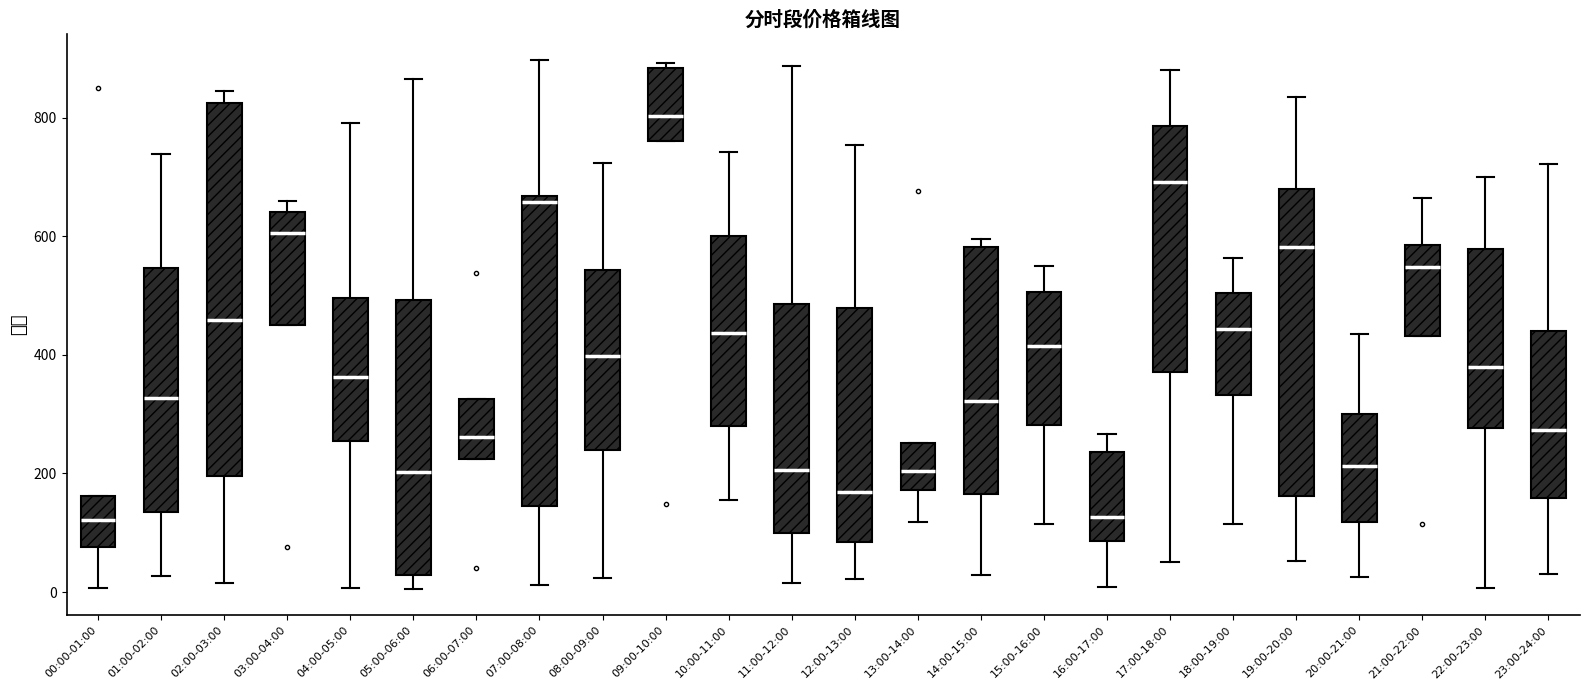

Where is the lower edge of the box for 05:00-06:00 on the y-axis? The values are not printed on the chart, so give them approximately, as read against the axis.

20